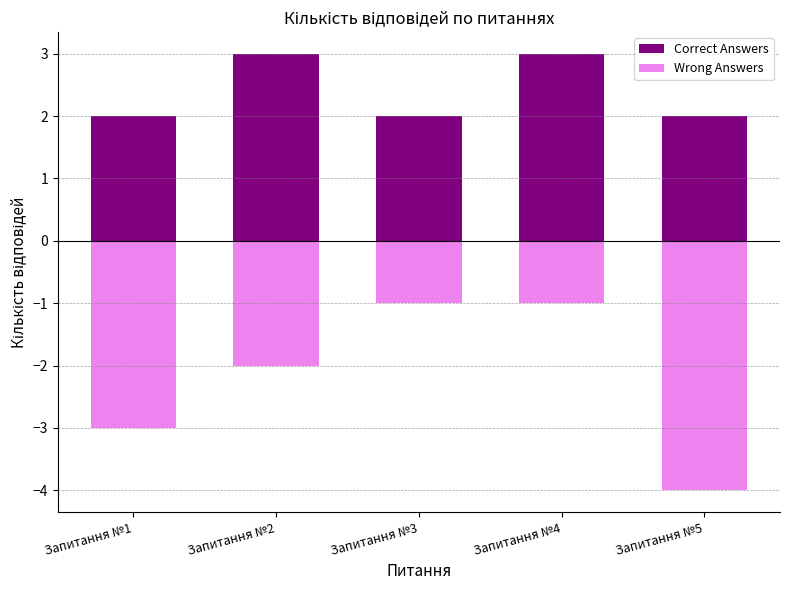

What is the average value of the Wrong Answers series?

-2